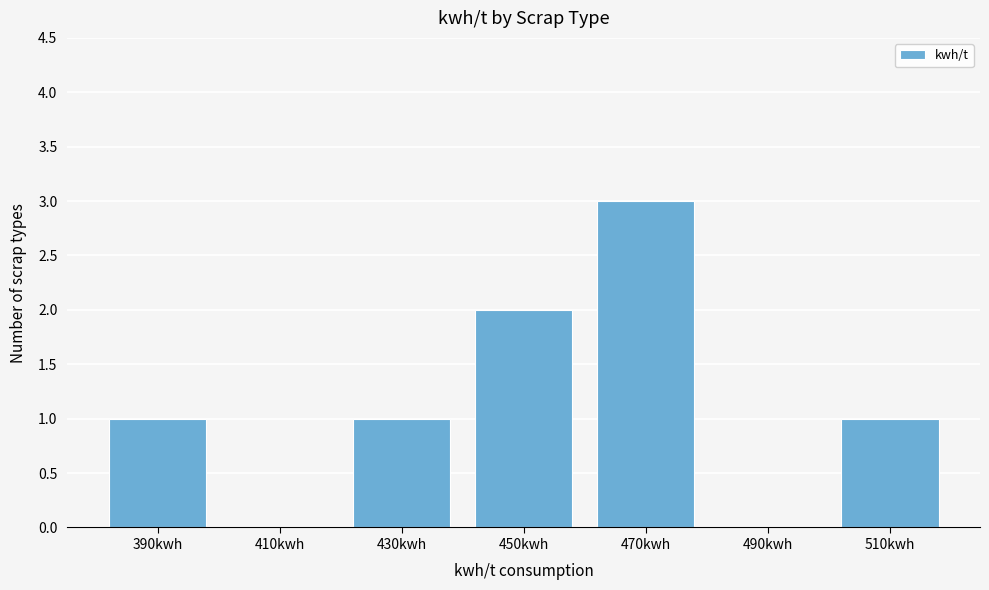

Reading left to right, what are all the values shown in this chart?

390kwh=1	410kwh=0	430kwh=1	450kwh=2	470kwh=3	490kwh=0	510kwh=1